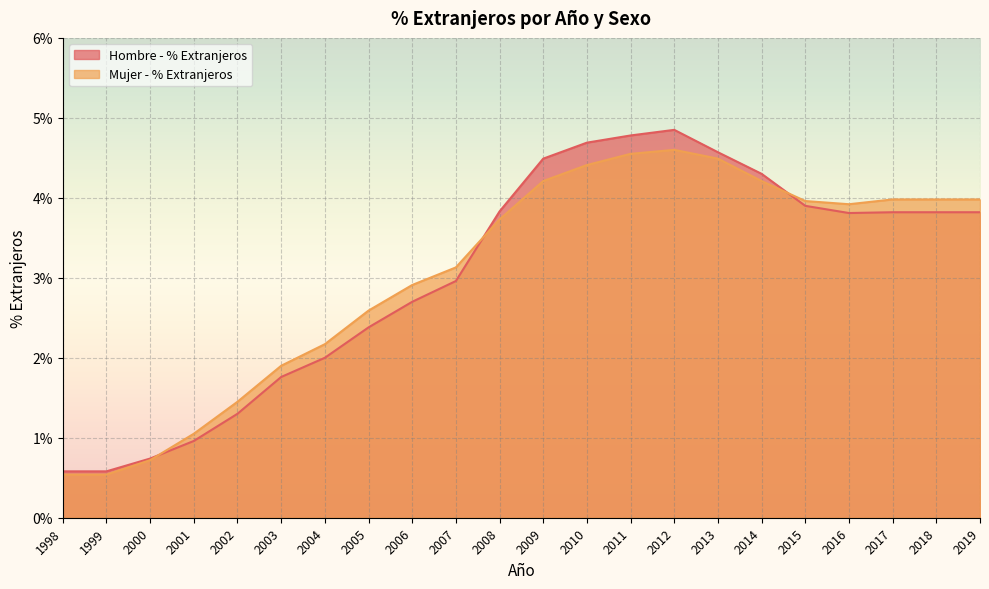

Between 2000 and 2002, which is larger?

2002